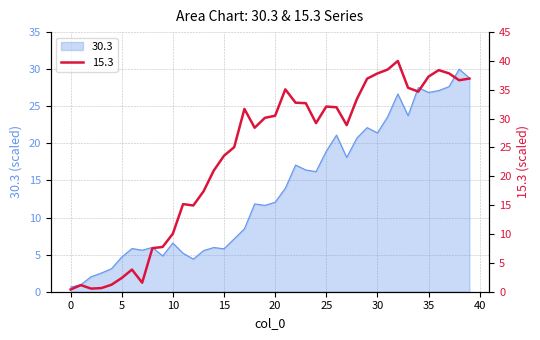

Is it true that 15.3 equals 25.0 at 37?

False